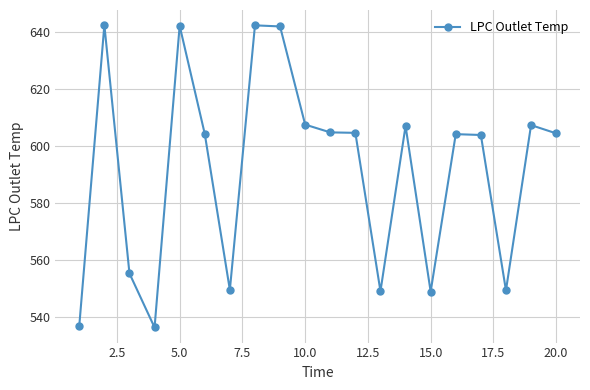

What is the value of the 11th point from the left?

604.8